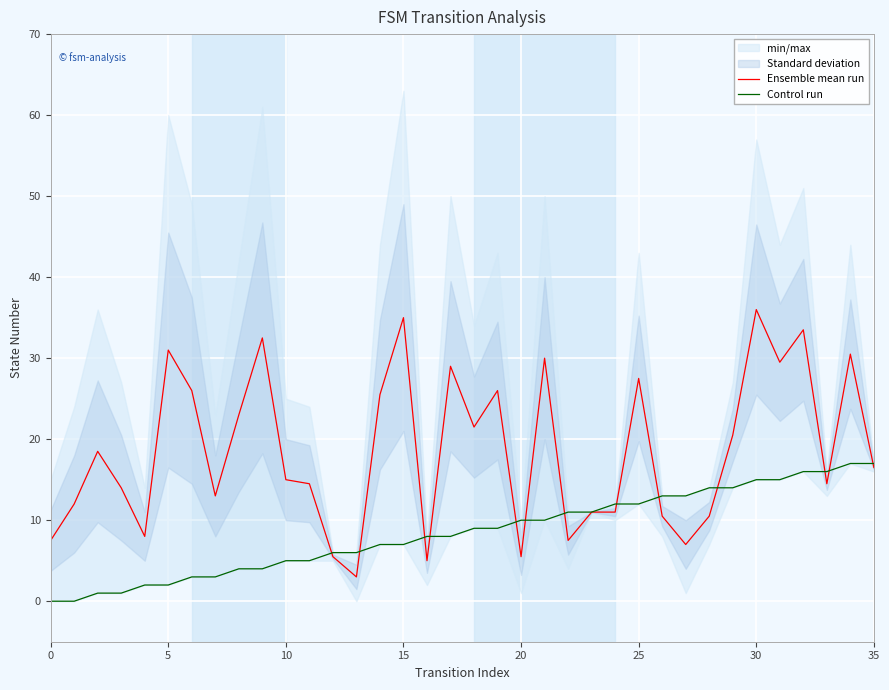

How many times do Control run and Ensemble mean run cross each other?

13